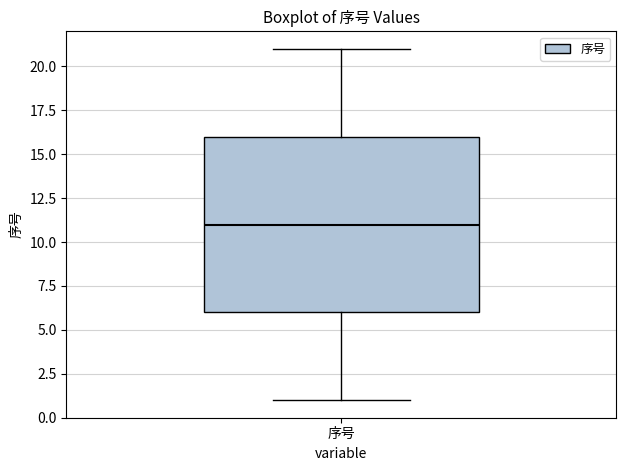

Where does the upper whisker of the box for 序号 end on the y-axis? The values are not printed on the chart, so give them approximately, as read against the axis.

21